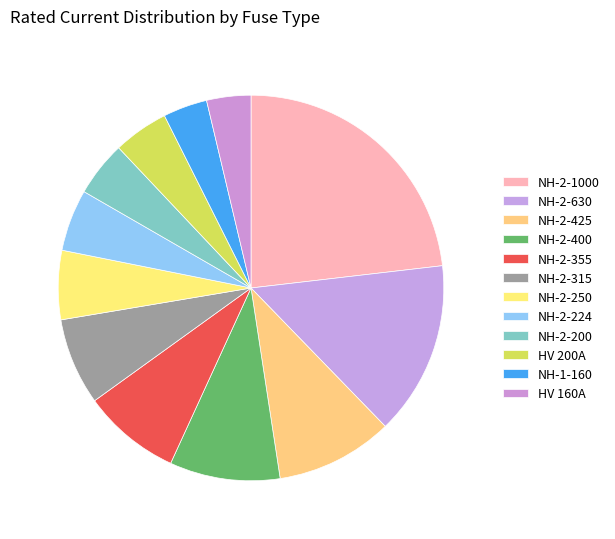

Count the number of slices in the pie.

12